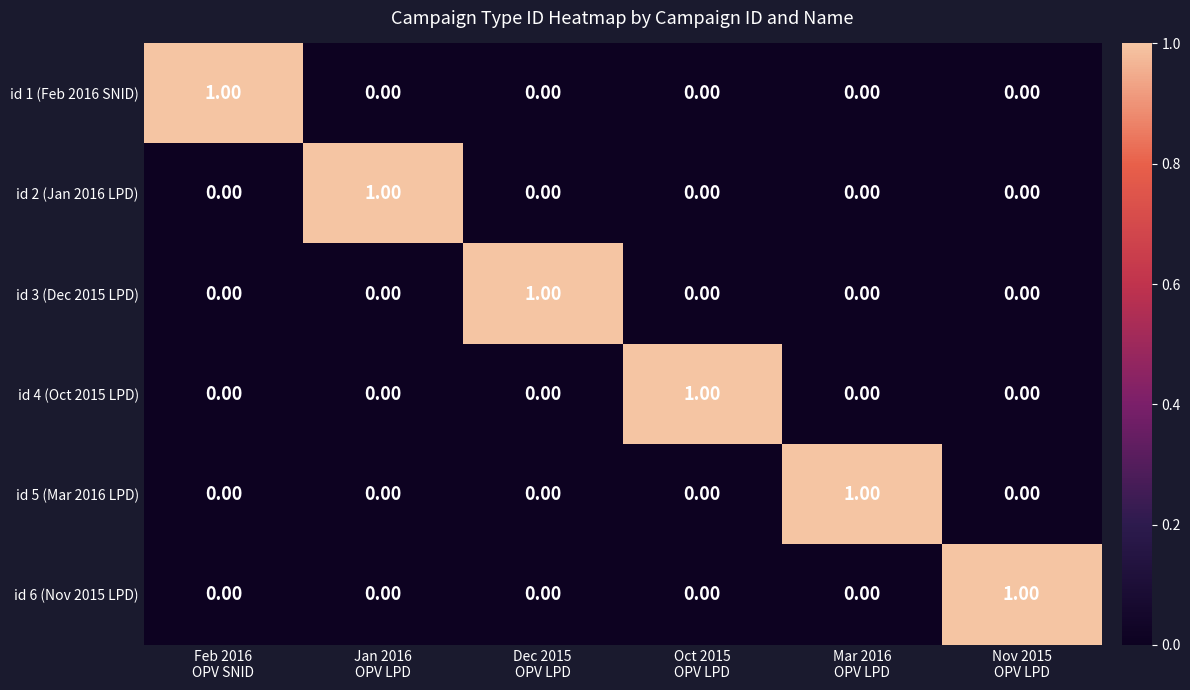

Which series has the largest total across all categories?

id 1 (Feb 2016 SNID)